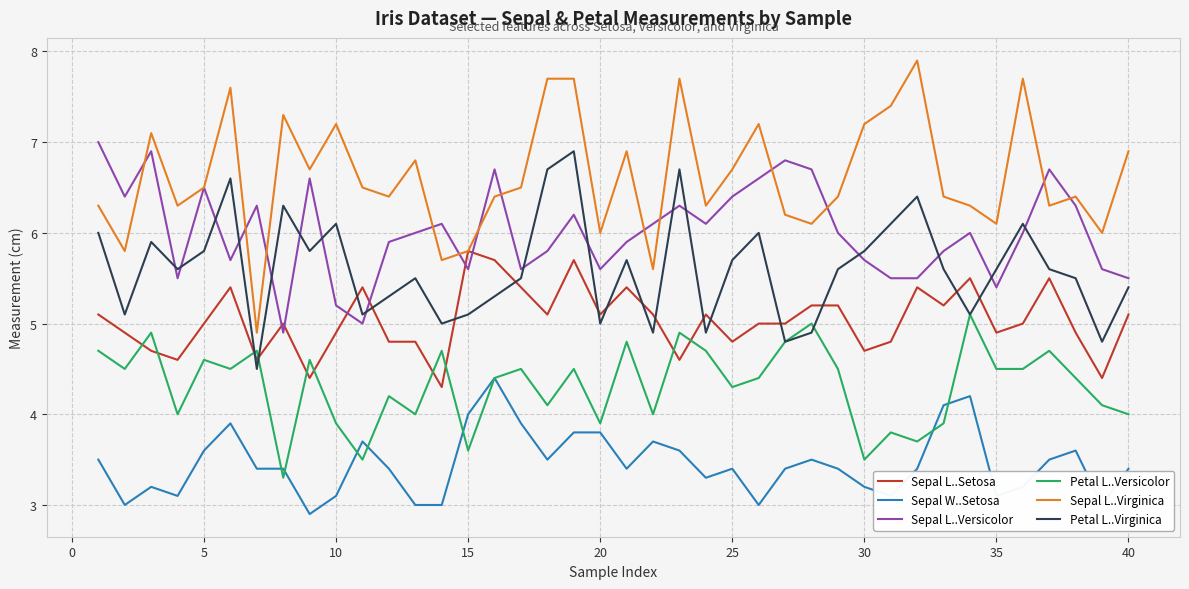

After their last crossing, which series has the higher values: Sepal L..Setosa or Petal L..Versicolor?

Sepal L..Setosa